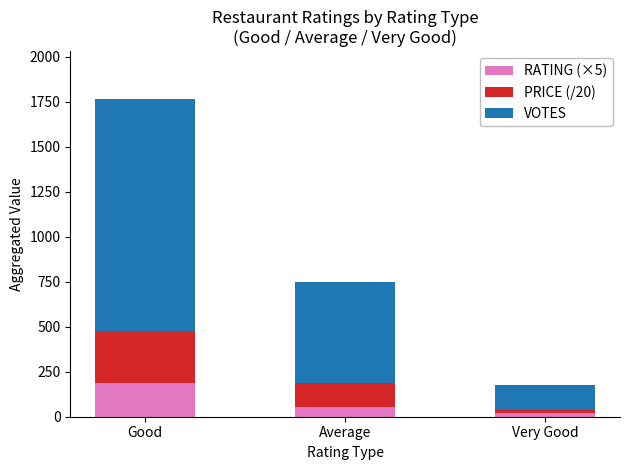

What is the difference between the maximum and minimum values in the RATING (×5) series?

166.5